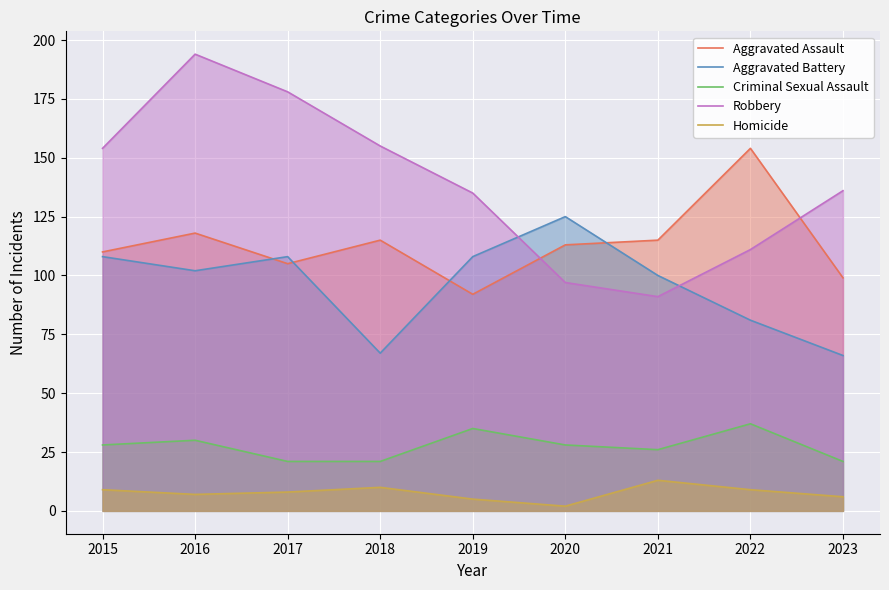

At which label is Criminal Sexual Assault closest to 29?

2015